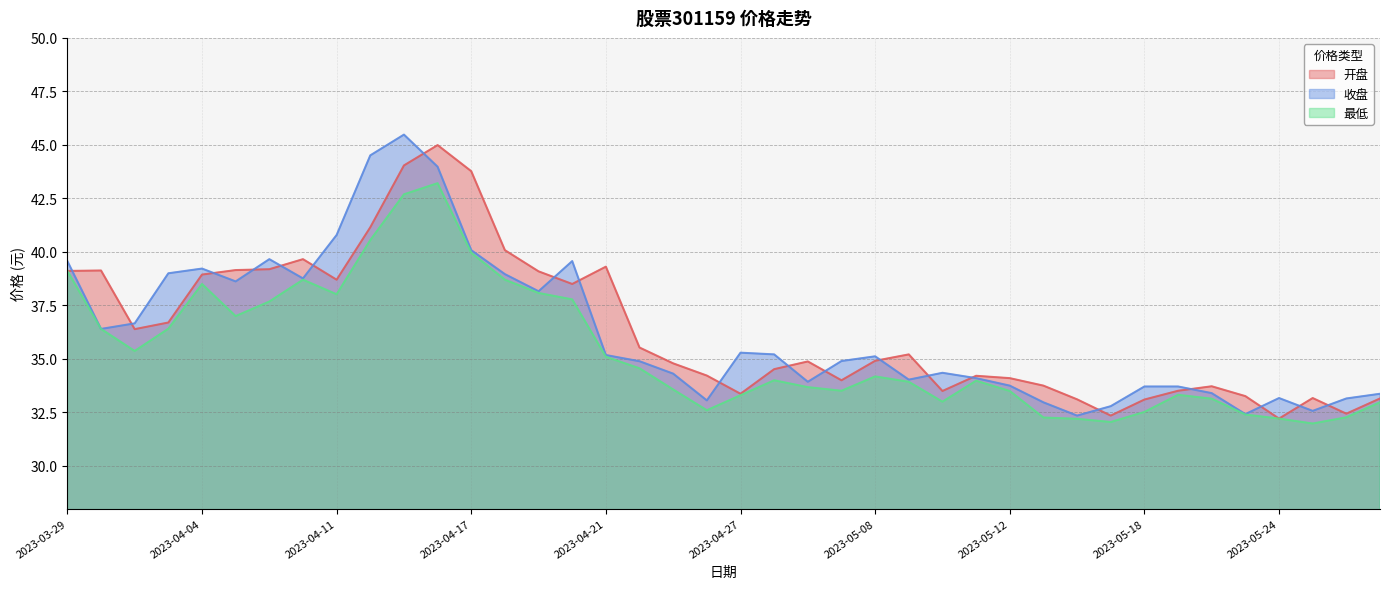

True or false: 收盘 and 最低 intersect in this chart.

False